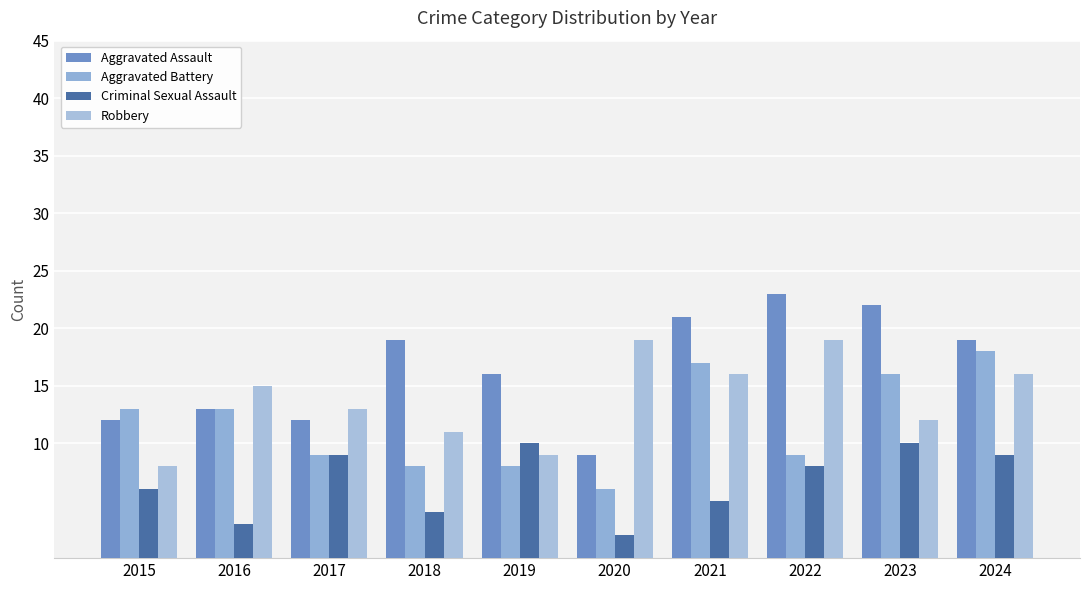

How many bars are there in each group?

4